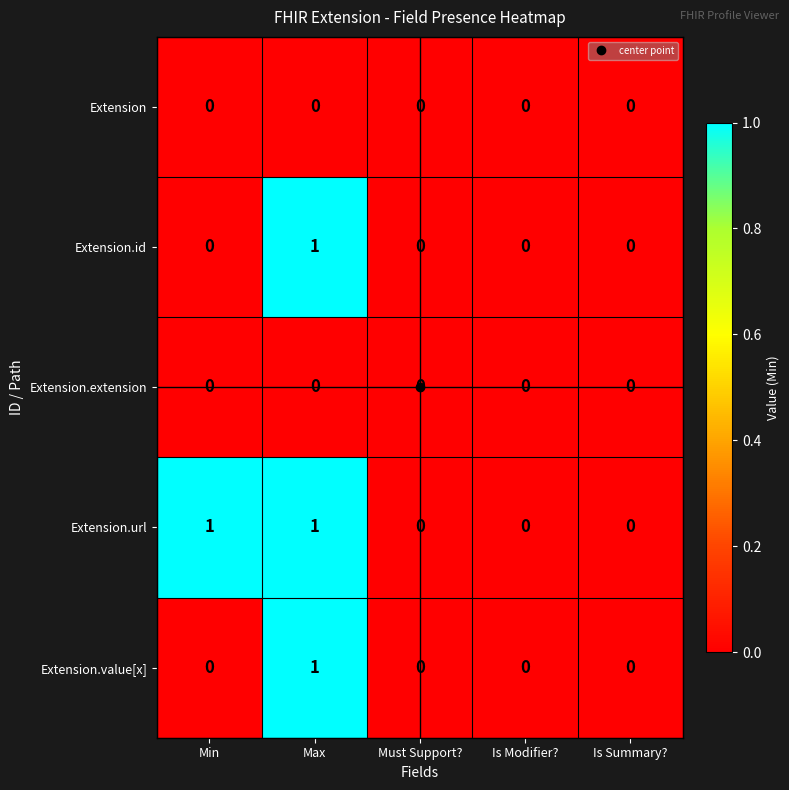

Is it true that Extension.url equals 1 at Max?

True